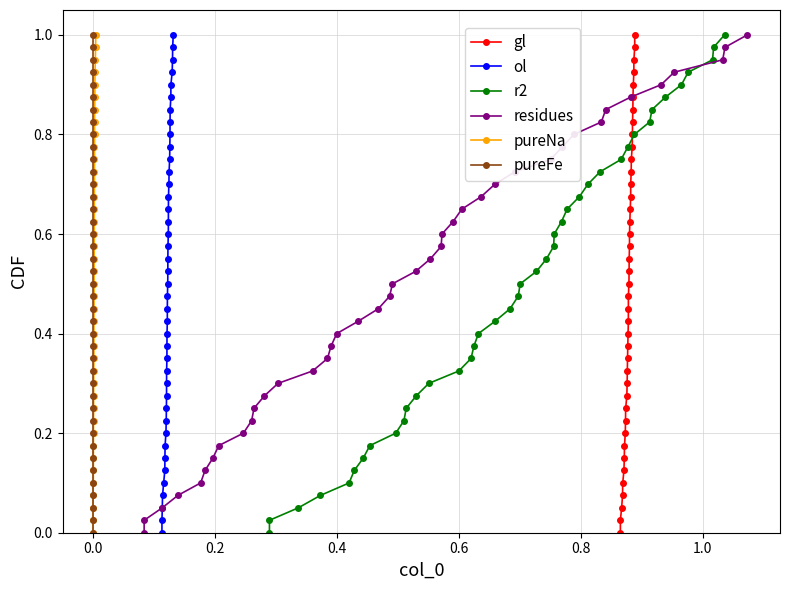

How many data points does each series have?

40